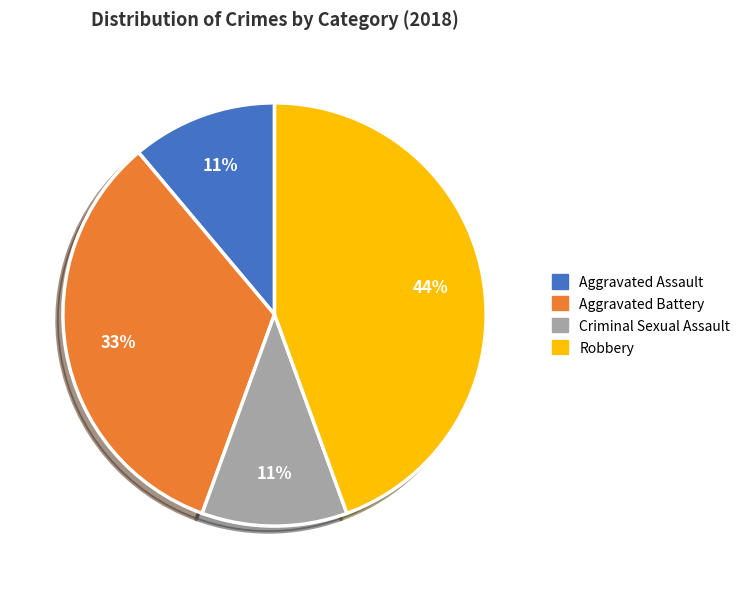

Does any single category account for the majority?

No